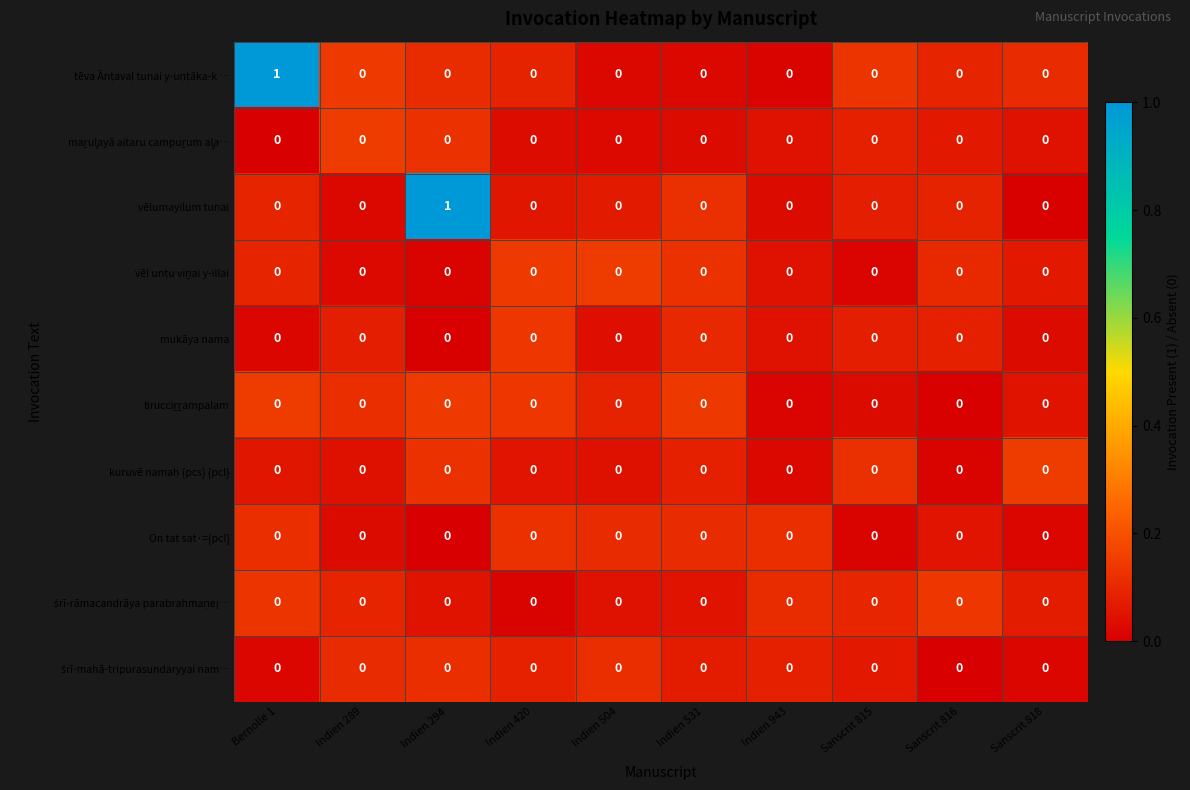

Is it true that On tat sat·={pcl} equals 0 at Indien 420?

True